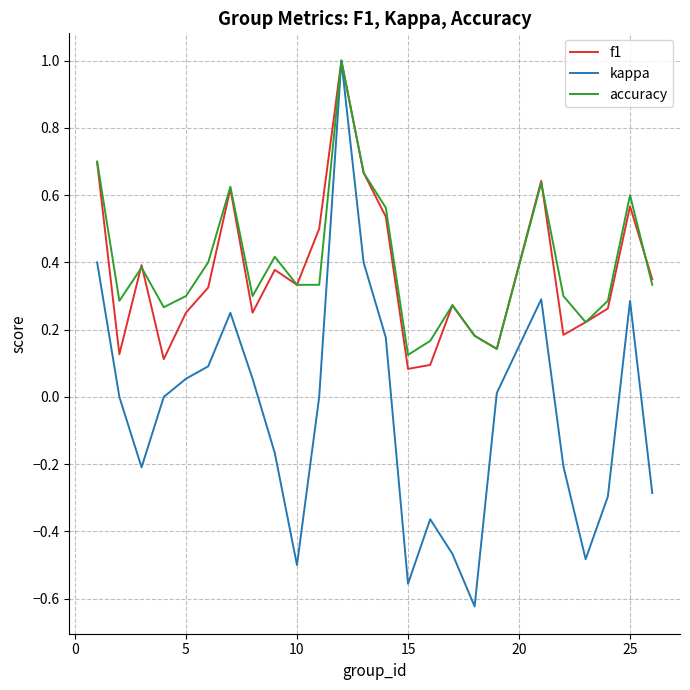

Which series has the largest range (max minus min)?

kappa